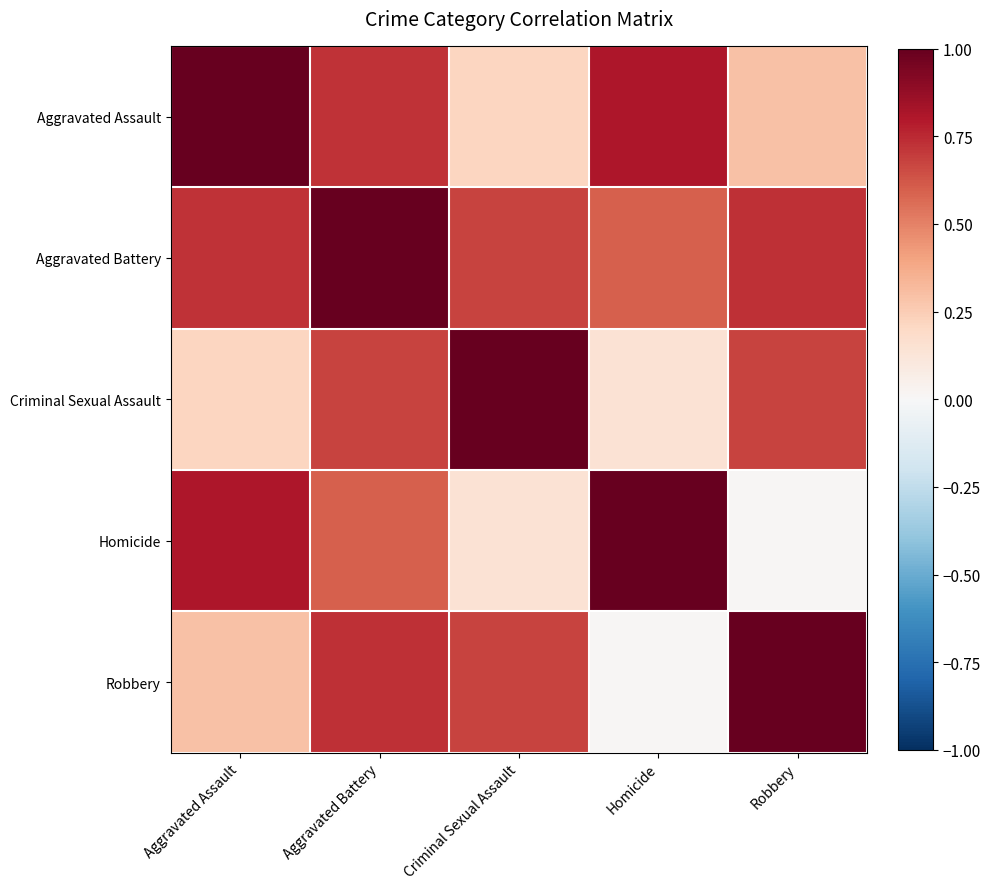

How many categories are shown in the chart?

5